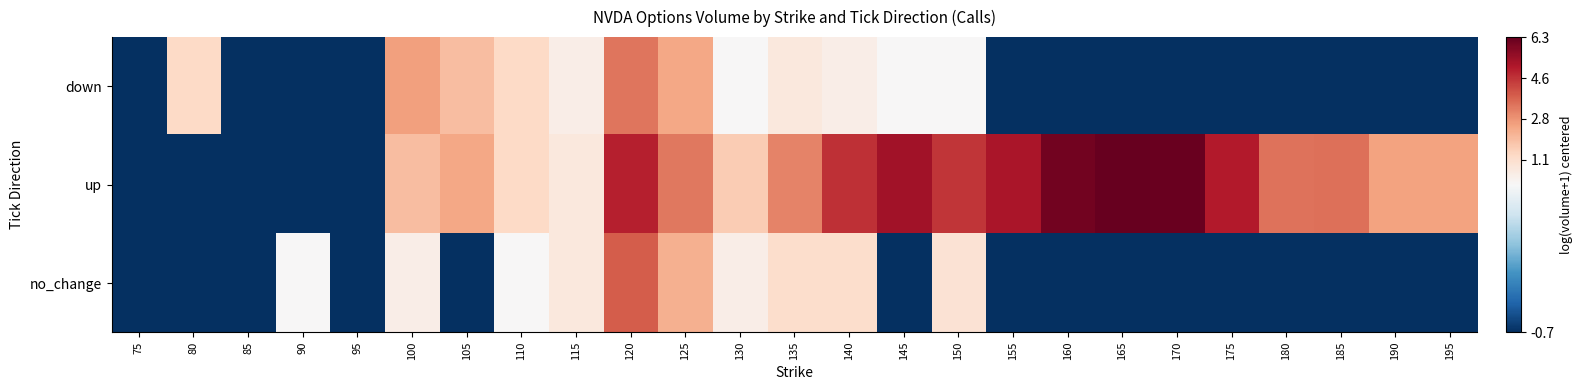

How many distinct data groups are displayed?

3